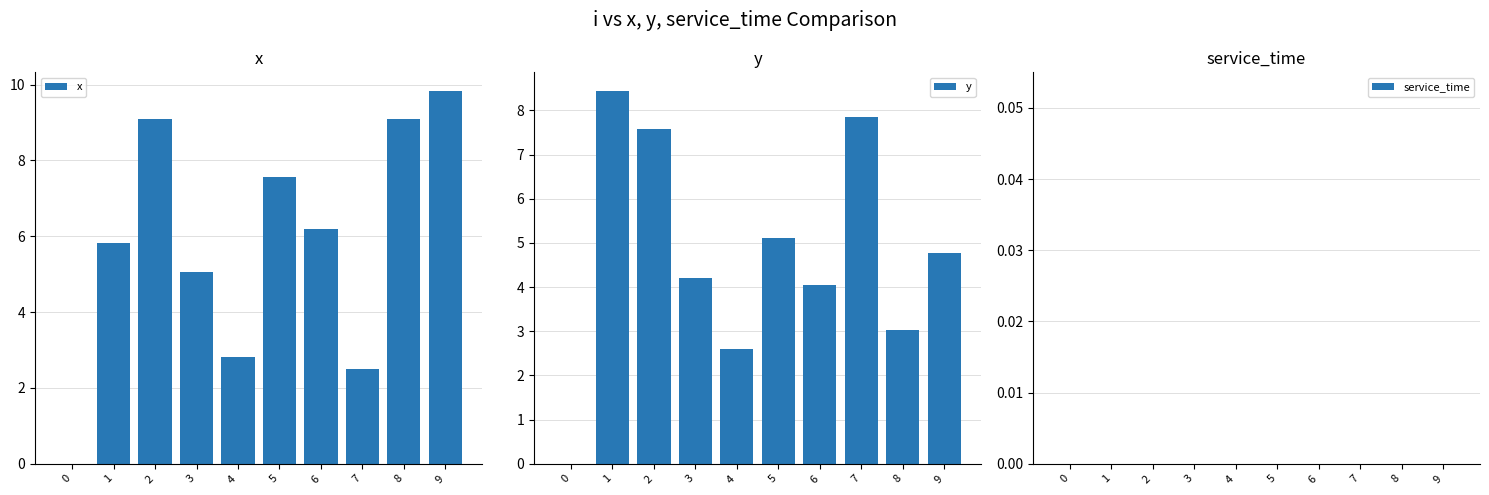

What are all the series names shown in the legend?

x, y, service_time